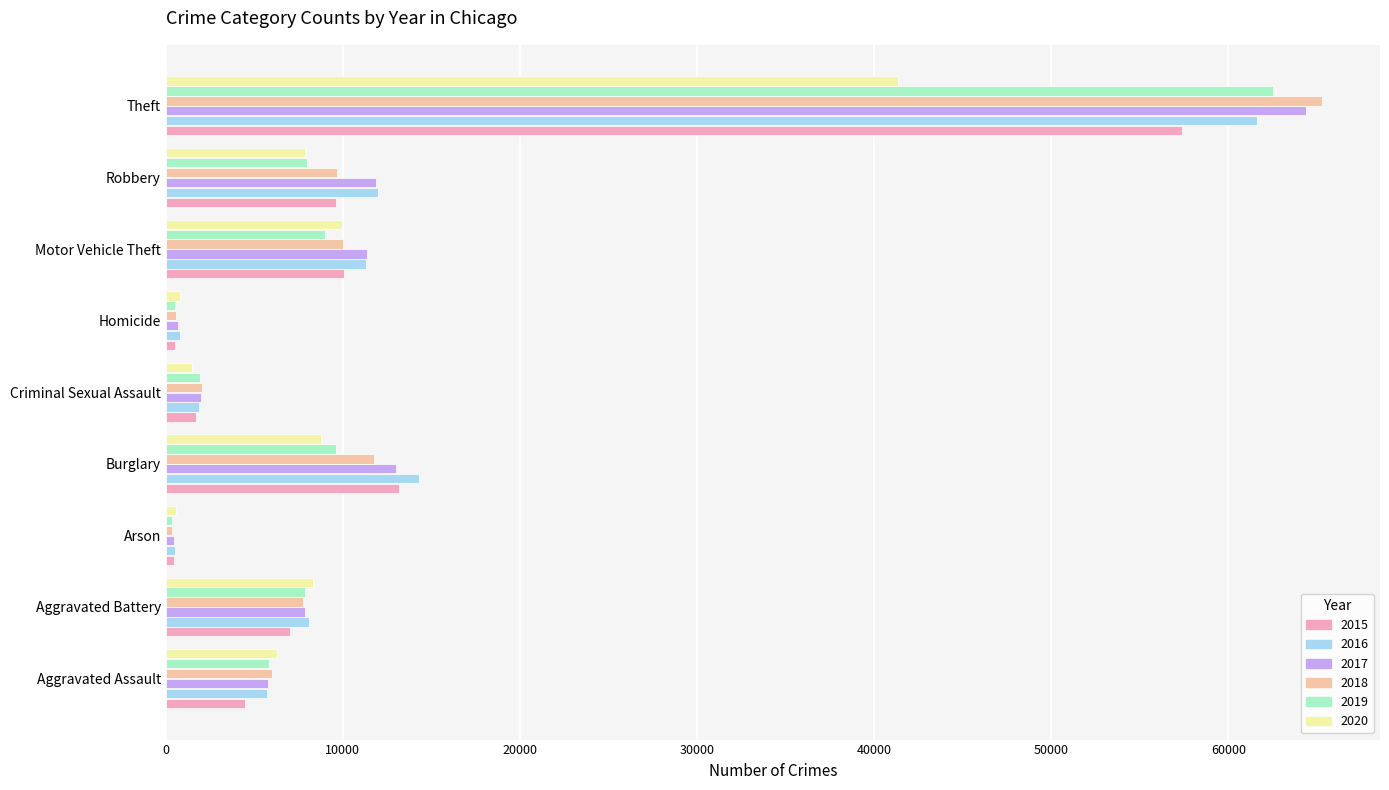

True or false: 2017 has a value of 13001 at Burglary.

True